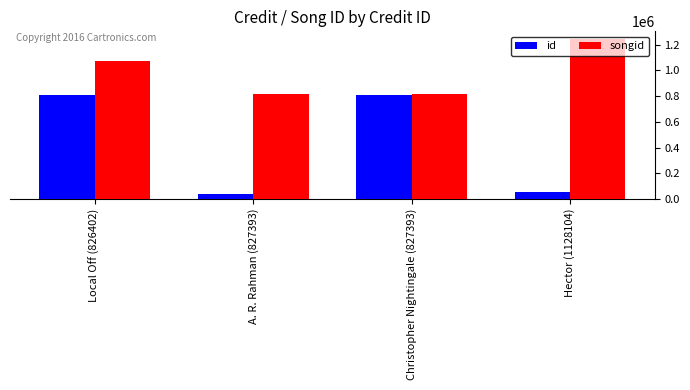

What is the maximum value shown in the chart?

1242082